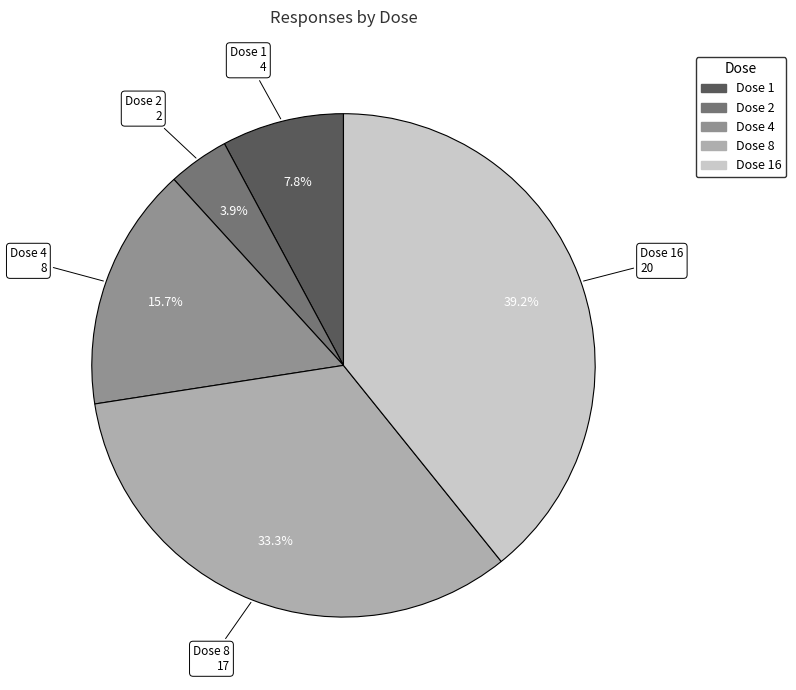

Is there any slice that represents more than half of the pie?

No